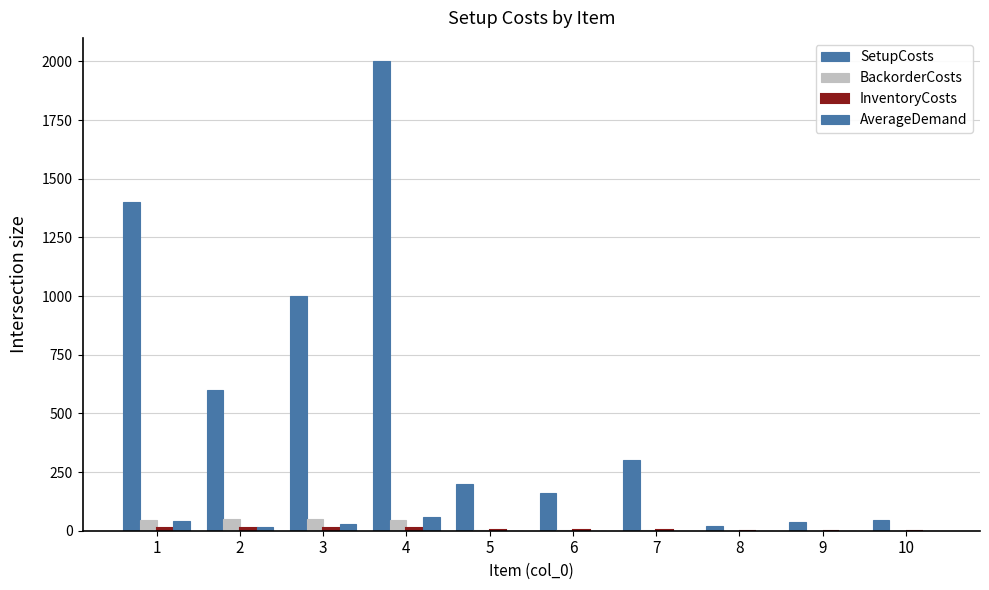

Count the number of data series in this chart.

4